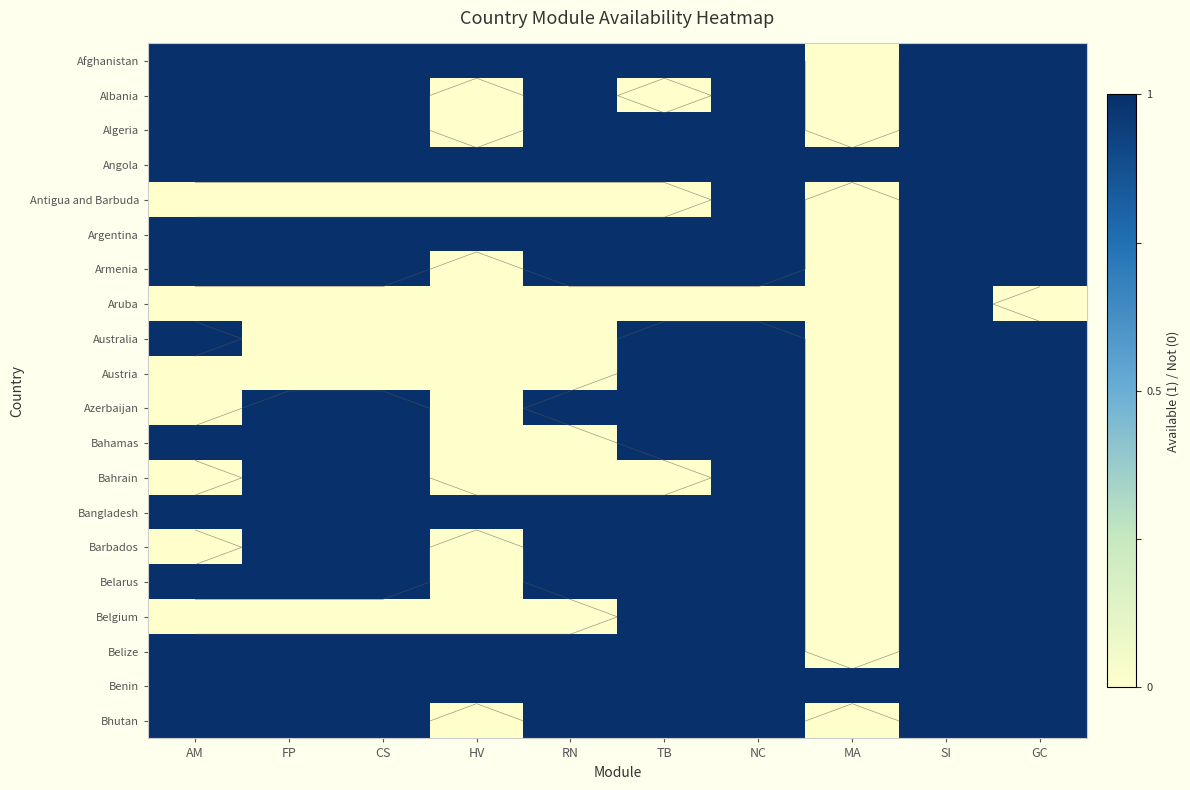

Count the number of data series in this chart.

20